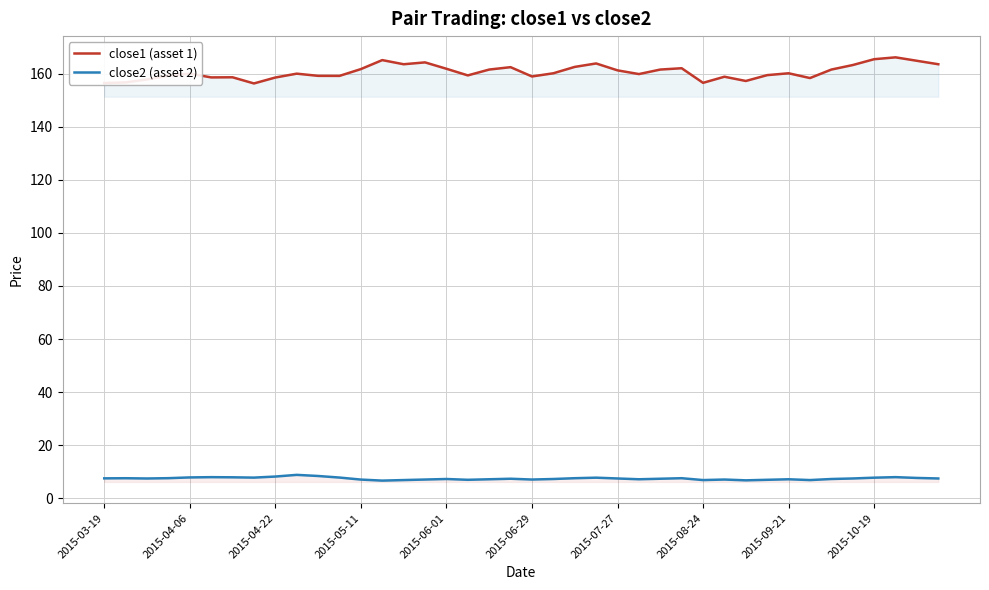

Is this an area chart (filled region under the line)?

No